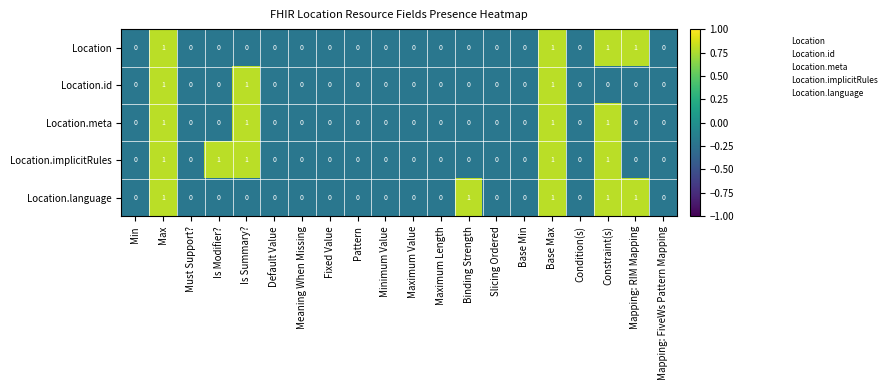

What is the sum of all Location.id values?

3